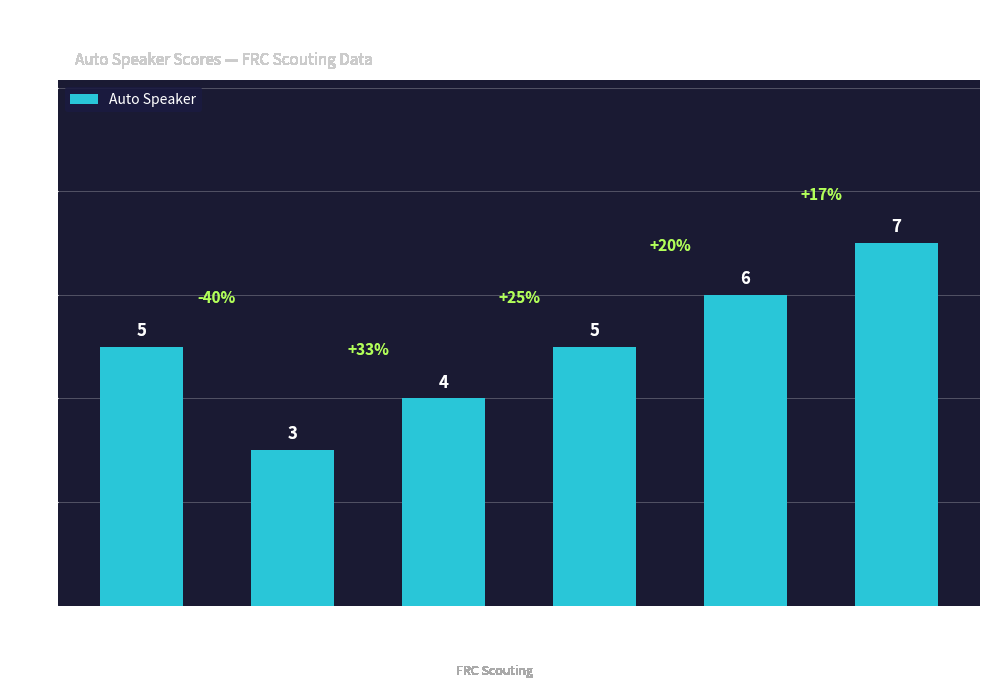

What is the value of the 4th bar from the left?

5